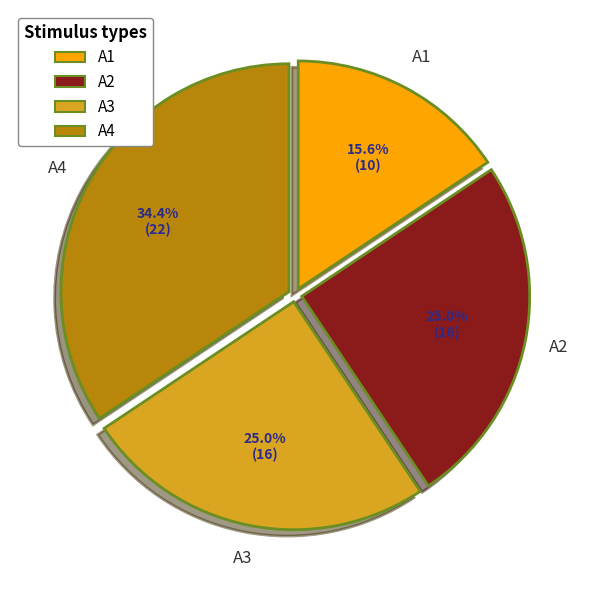

Approximately how many times larger is the value at A2 compared to A3?

1.0